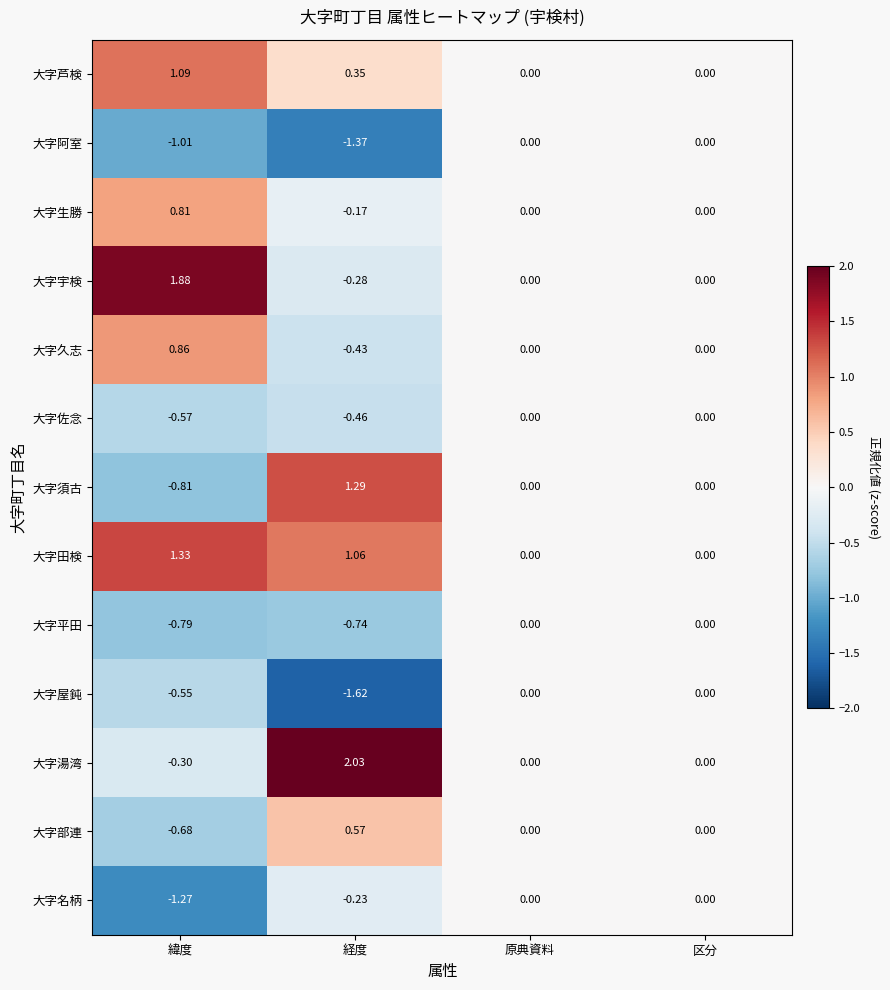

Which series has the widest spread of values?

大字湯湾